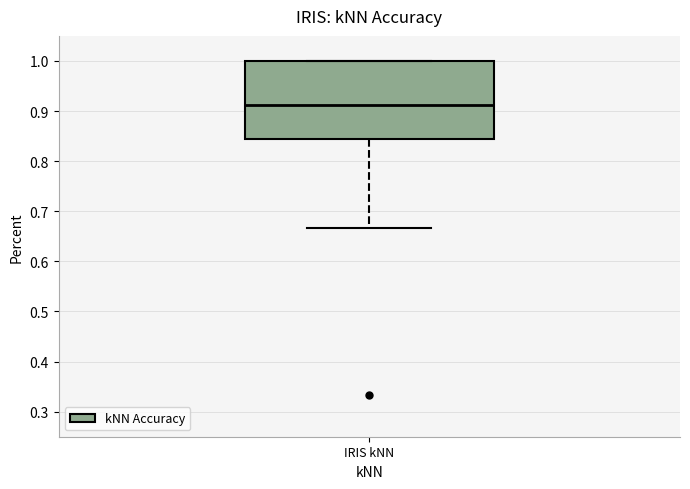

Where does the lower whisker of the box for IRIS kNN end on the y-axis? The values are not printed on the chart, so give them approximately, as read against the axis.

0.67